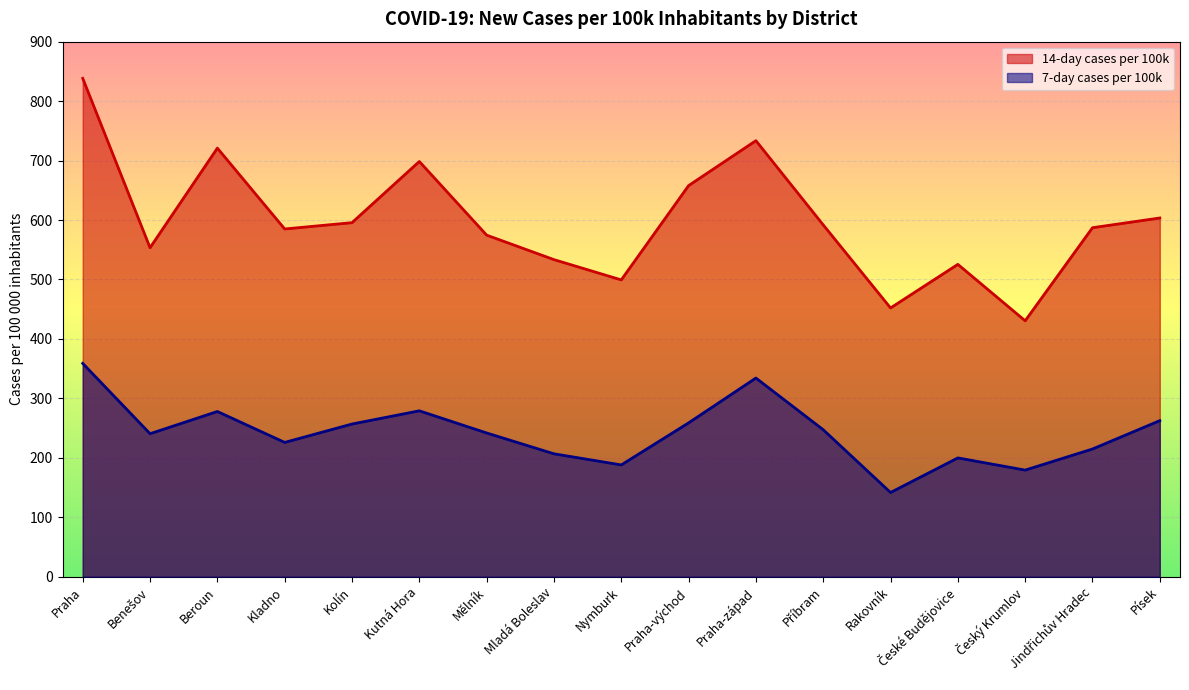

Reading right to left, transcribe all the data shown in this chart.

14-day cases per 100k: Písek=603.5	Jindřichův Hradec=587.1	Český Krumlov=430.5	České Budějovice=525.4	Rakovník=452.1	Příbram=591.8	Praha-západ=733.5	Praha-východ=657.9	Nymburk=499.3	Mladá Boleslav=533.4	Mělník=574.6	Kutná Hora=698.5	Kolín=595.6	Kladno=585.0	Beroun=720.9	Benešov=553.4	Praha=838.3
7-day cases per 100k: Písek=262.6	Jindřichův Hradec=214.9	Český Krumlov=179.4	České Budějovice=199.9	Rakovník=141.7	Příbram=247.3	Praha-západ=334.2	Praha-východ=258.8	Nymburk=188.1	Mladá Boleslav=206.8	Mělník=241.8	Kutná Hora=279.1	Kolín=256.9	Kladno=226.0	Beroun=278.0	Benešov=240.6	Praha=358.9